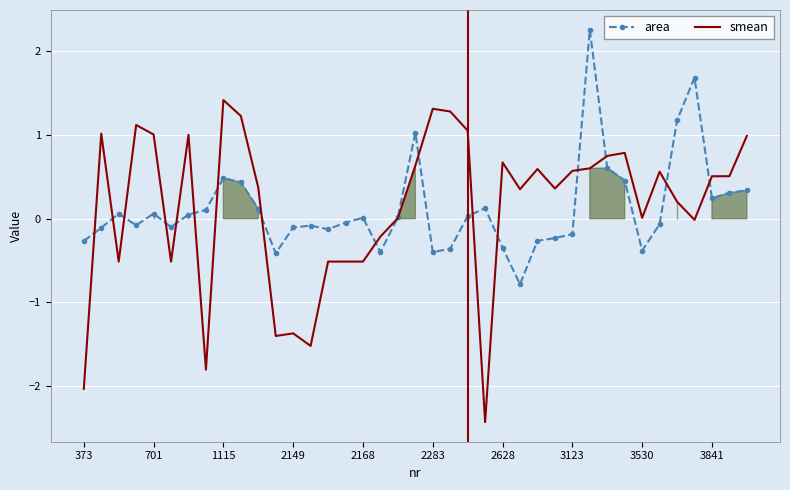

List the series in order of their peak value, lowest first.

smean, area